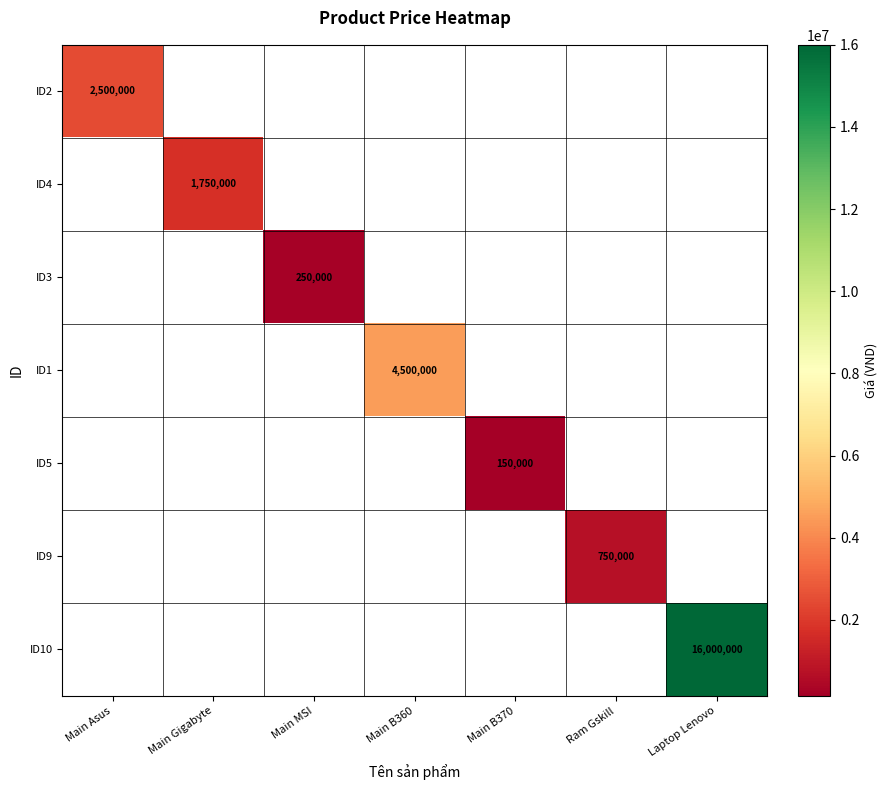

Which label corresponds to the smallest value in the chart?

Main B370